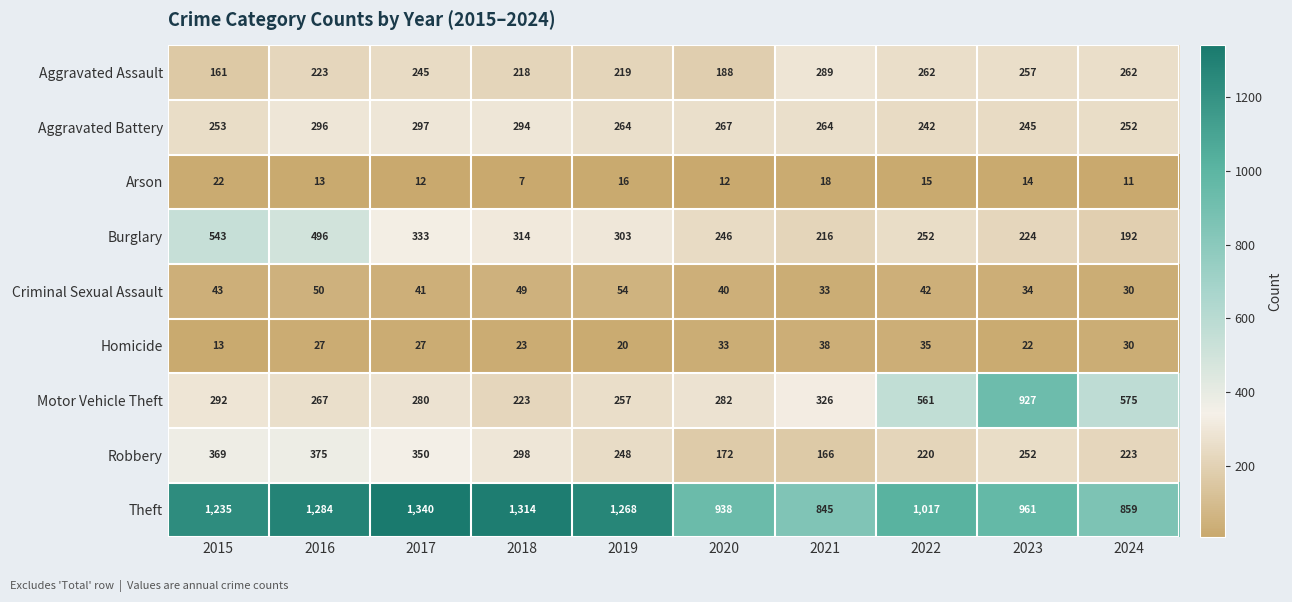

What is the total value across all series at 2019?

2649